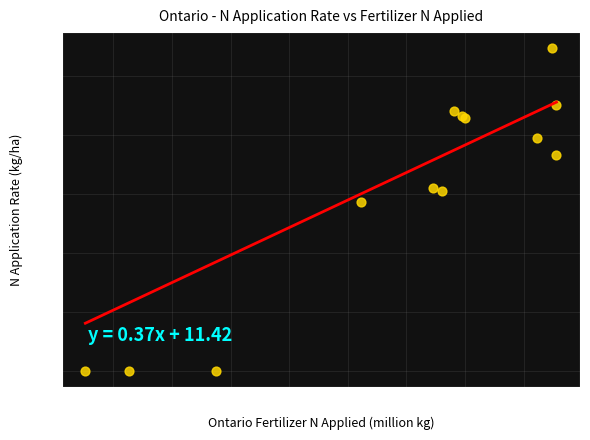

What Y value in the scatter plot is closest to 54?

57.3